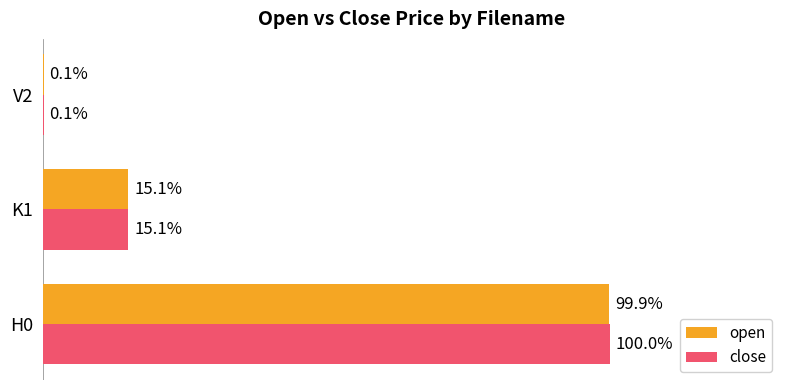

Which series has the largest total across all categories?

close